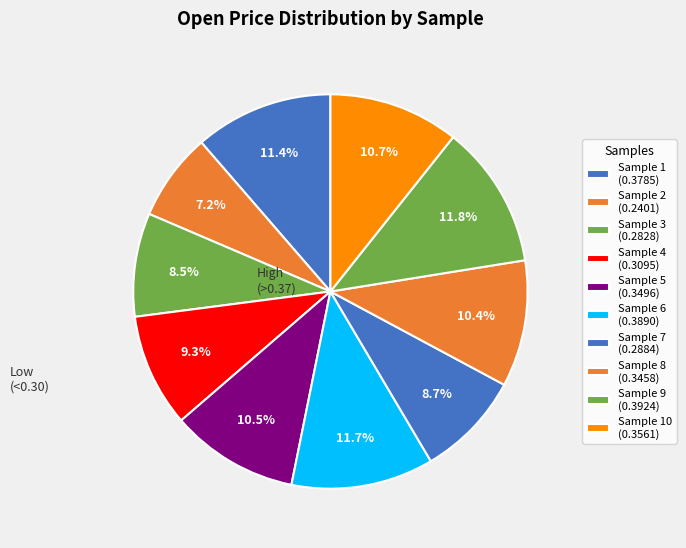

Which slice is the largest?

9